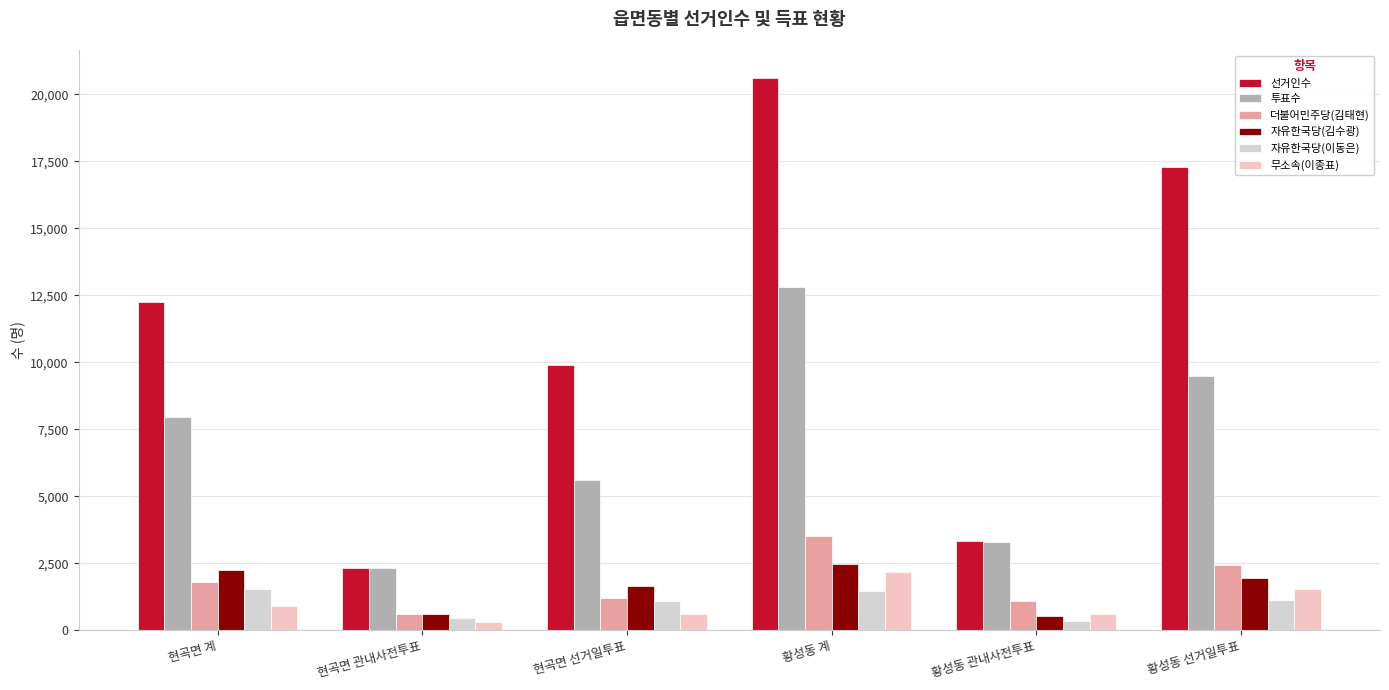

How many categories are shown in the chart?

6